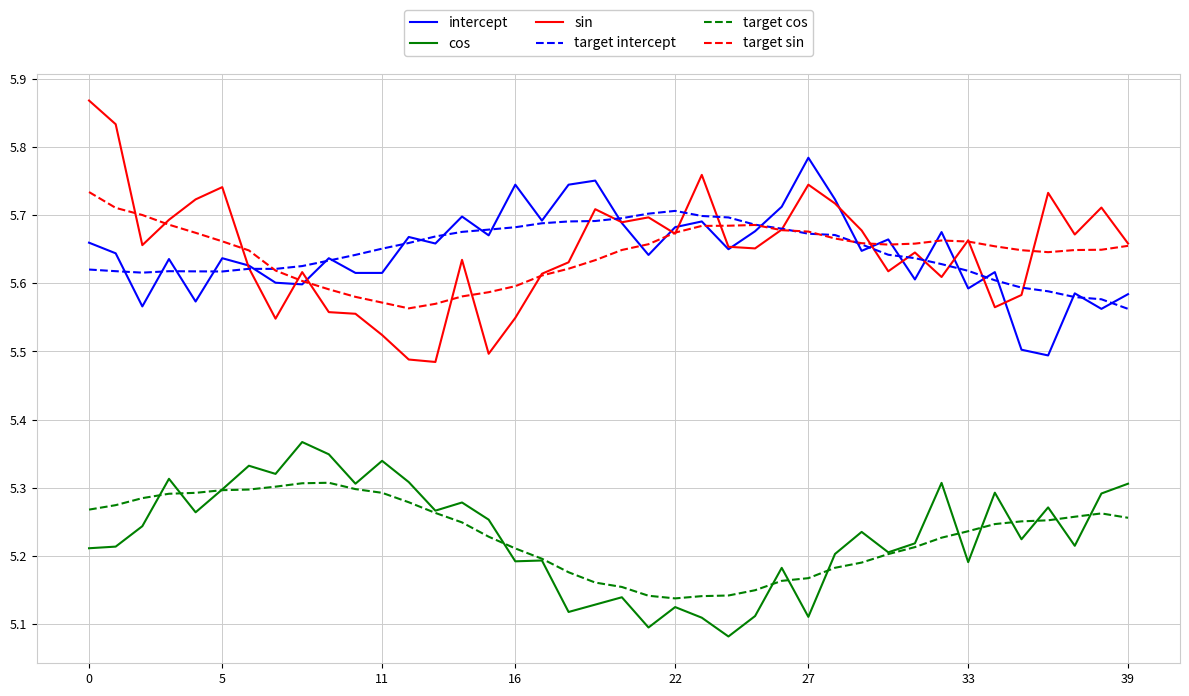

True or false: target intercept and cos intersect in this chart.

False